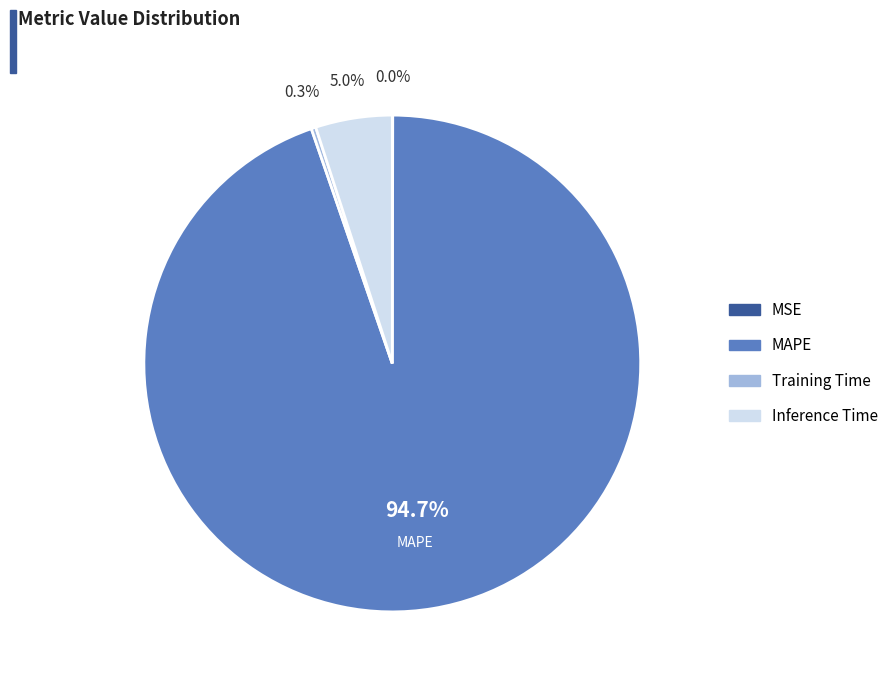

Is MAPE the majority of the pie?

Yes